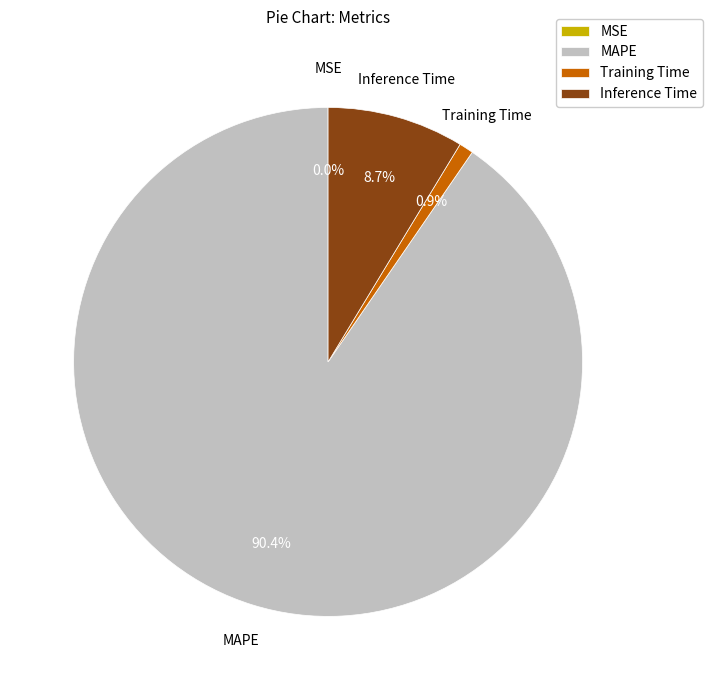

Does any single category account for the majority?

Yes